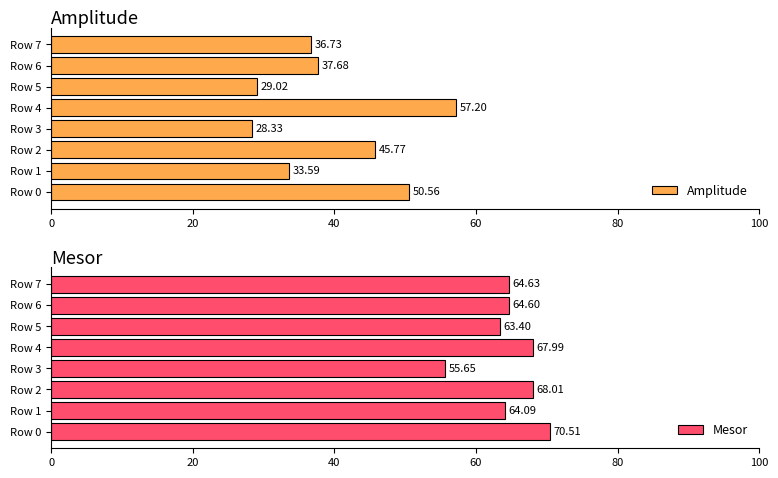

What is the difference between the maximum and second lowest values in the Amplitude series?

28.2